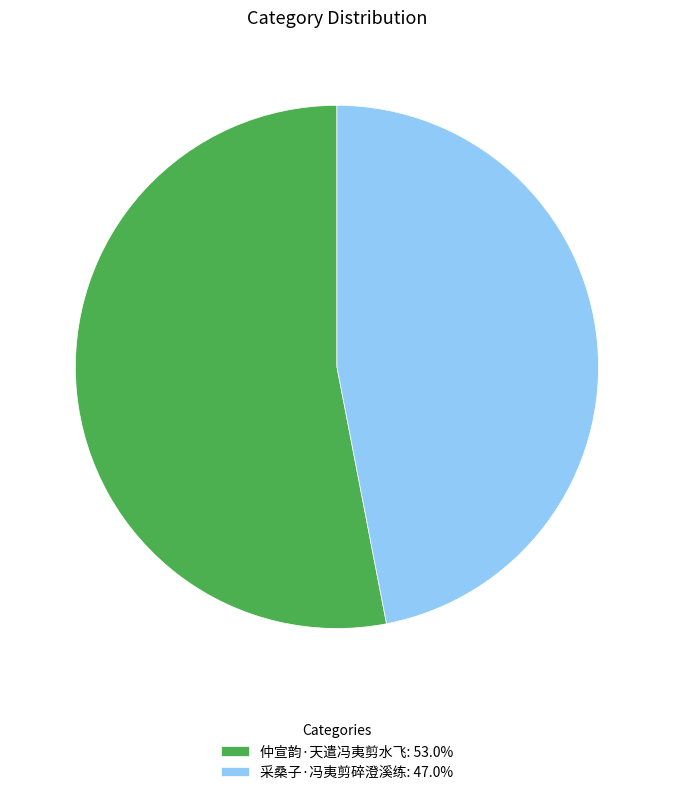

Rank the categories by value from highest to lowest.

仲宣韵·天遣冯夷剪水飞, 采桑子·冯夷剪碎澄溪练